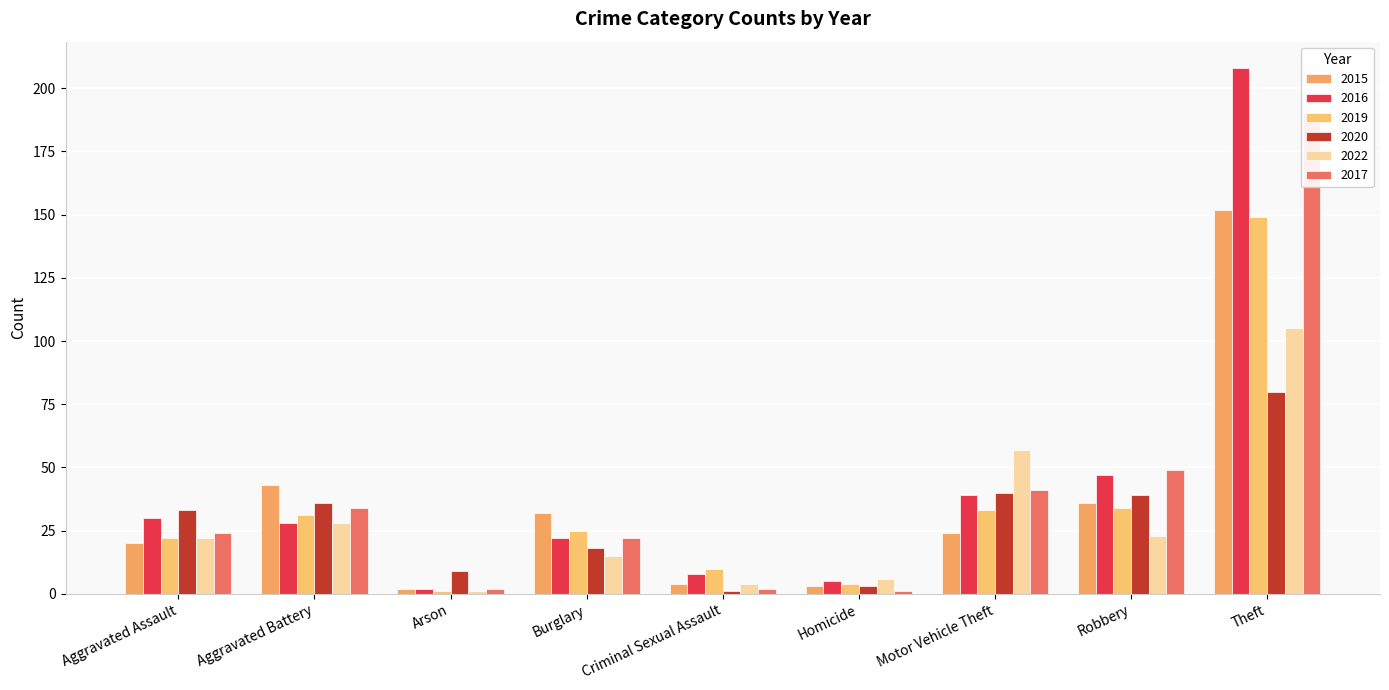

How many data points in 2022 are above 22?

4